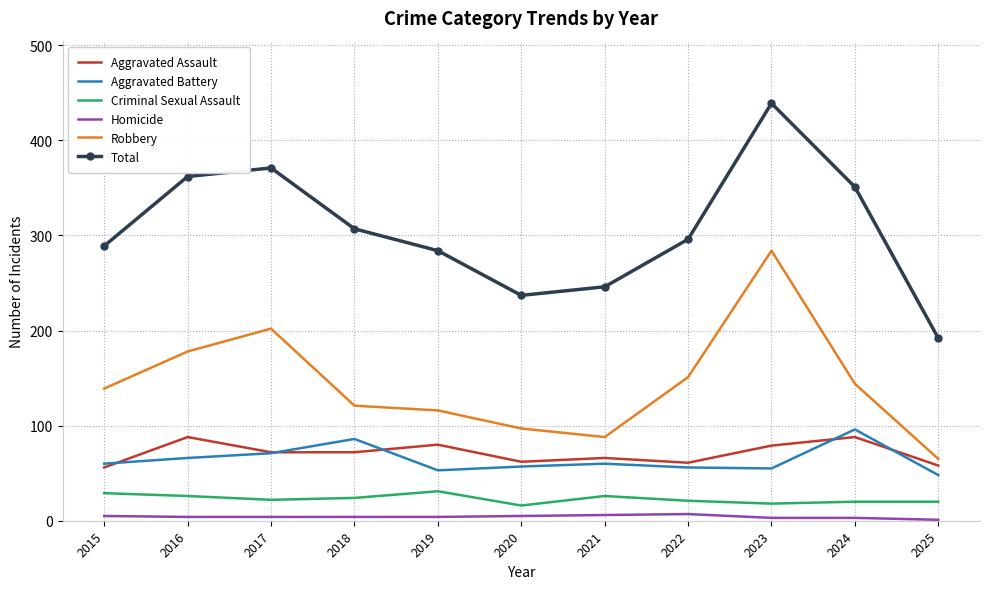

At which category is the sum across all series the highest?

2023